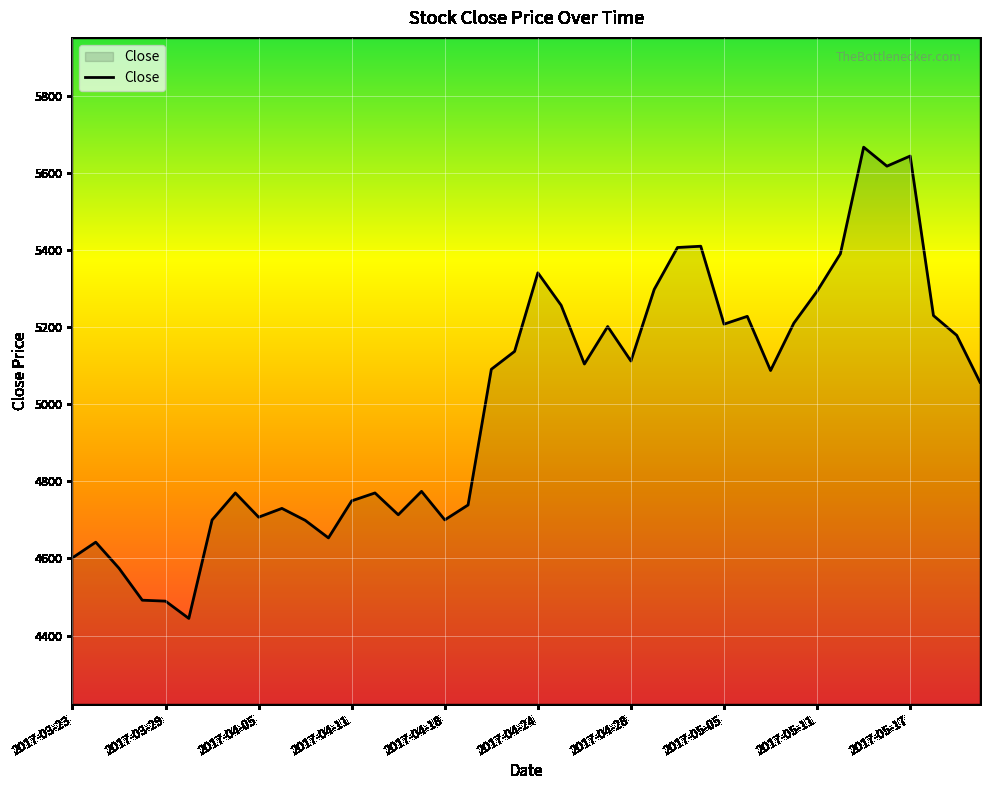

What is the greatest value displayed?

5666.1